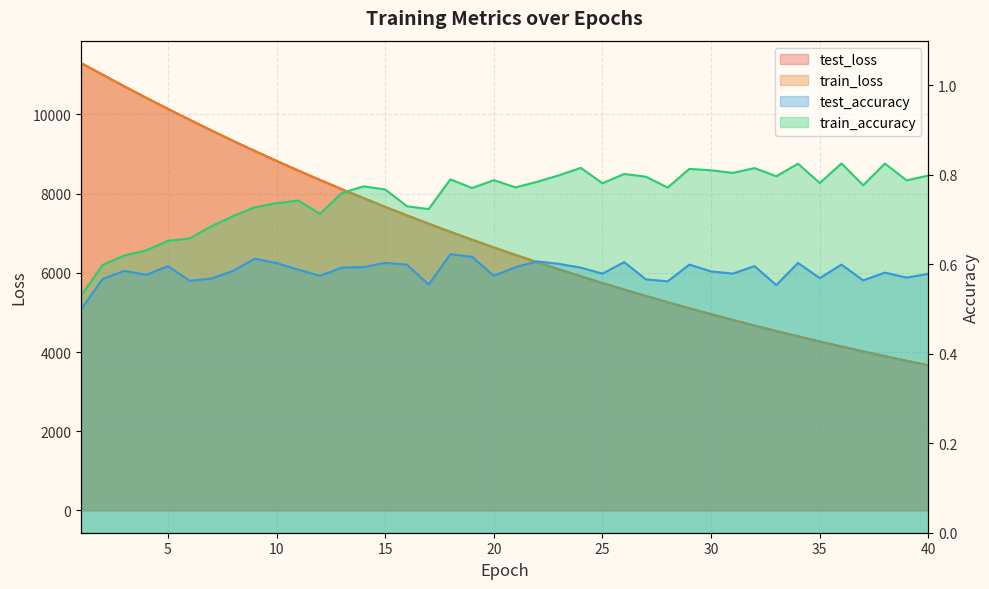

What is the sum of all train_loss values?

274966.0